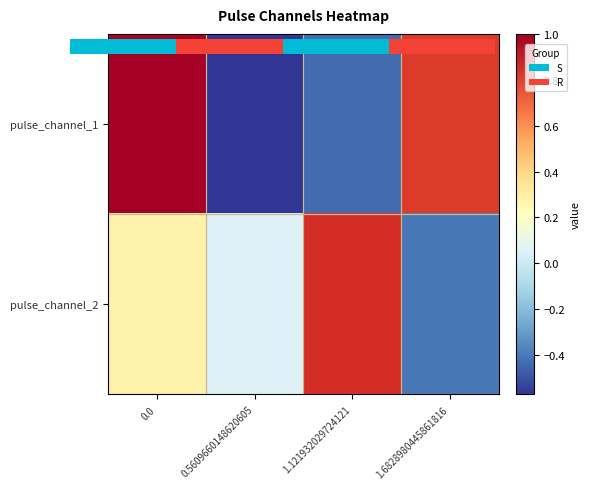

Is it true that pulse_channel_2 equals -0.2 at 1.6828980445861816?

False